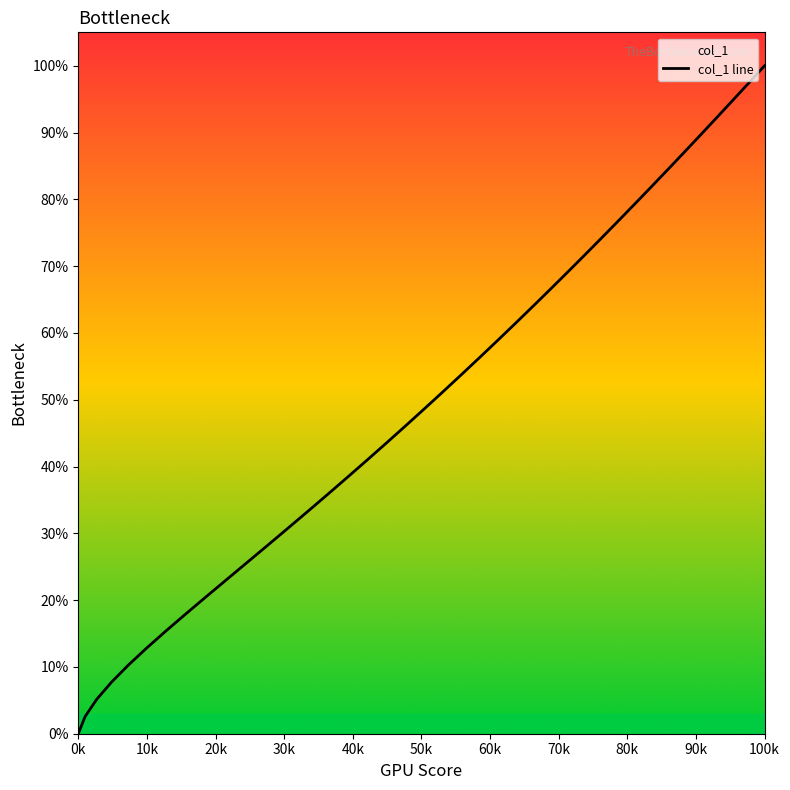

Which category has the lowest value across all series?

0k